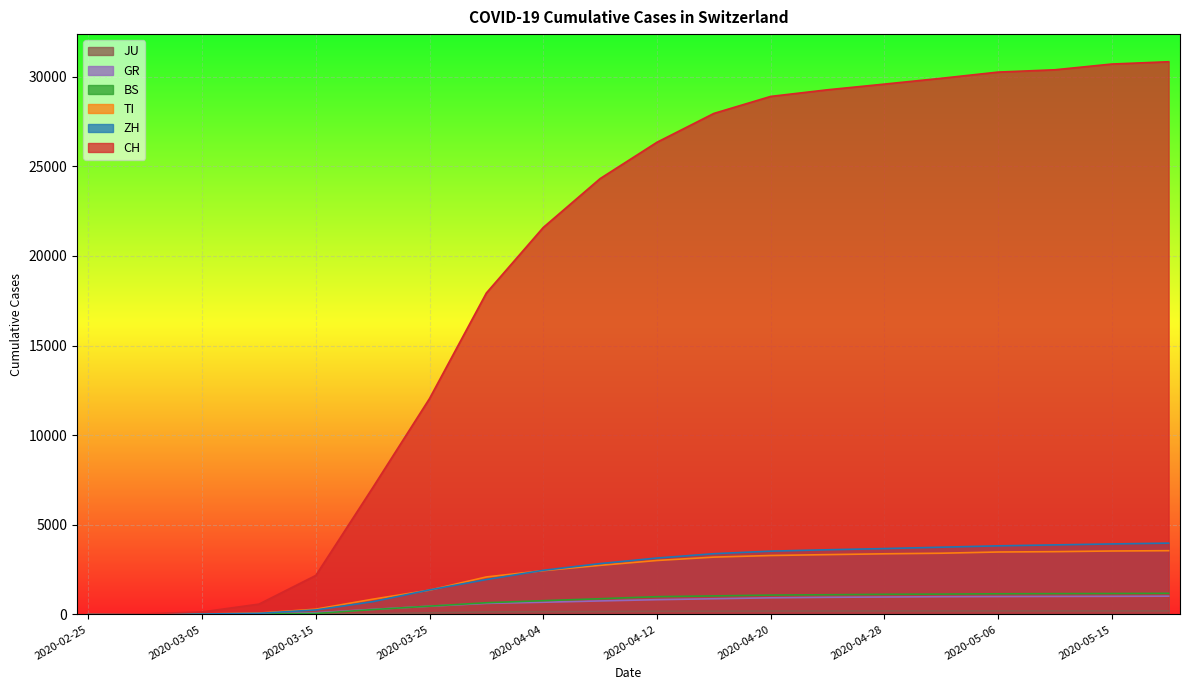

How many data points in CH are above 26336?

9